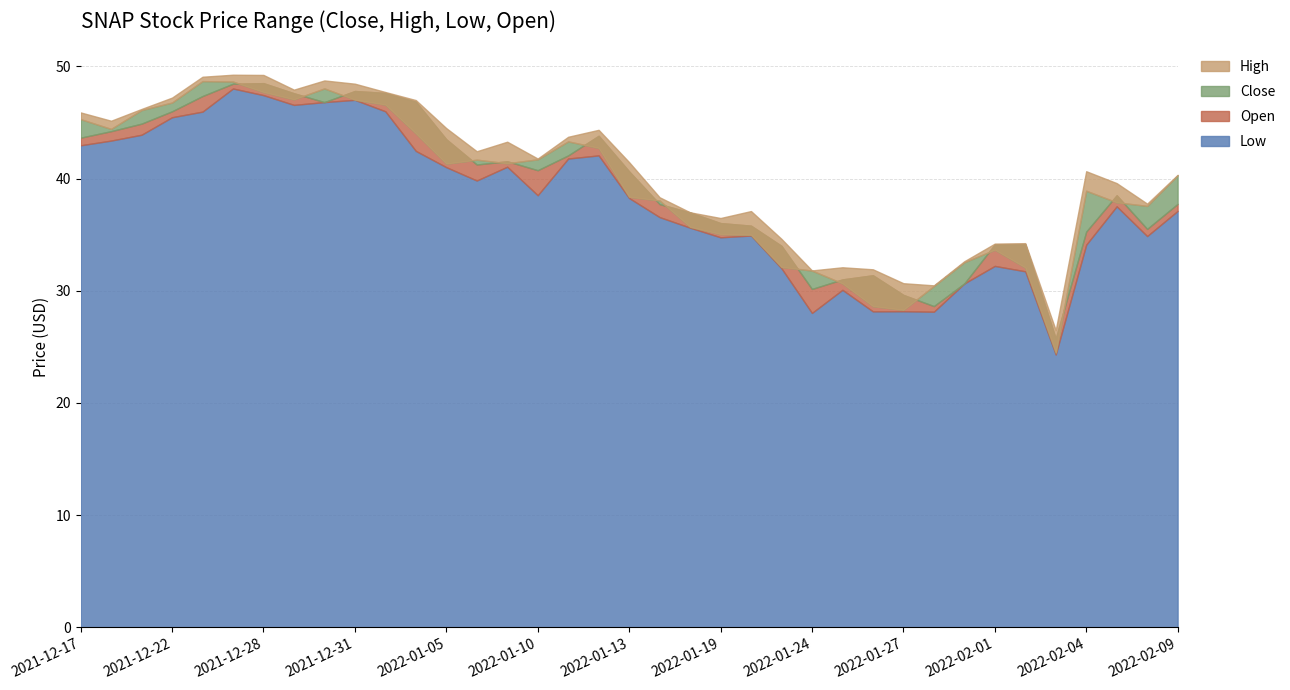

Does the chart have visible grid lines?

Yes